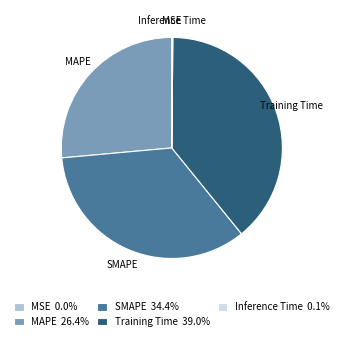

Which slice is the largest?

Training Time